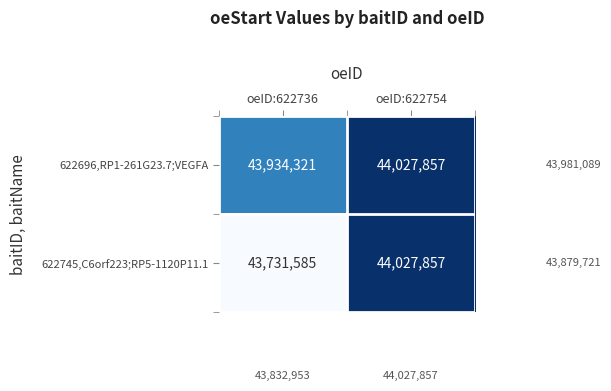

At which category is the sum across all series the highest?

oeID:622754